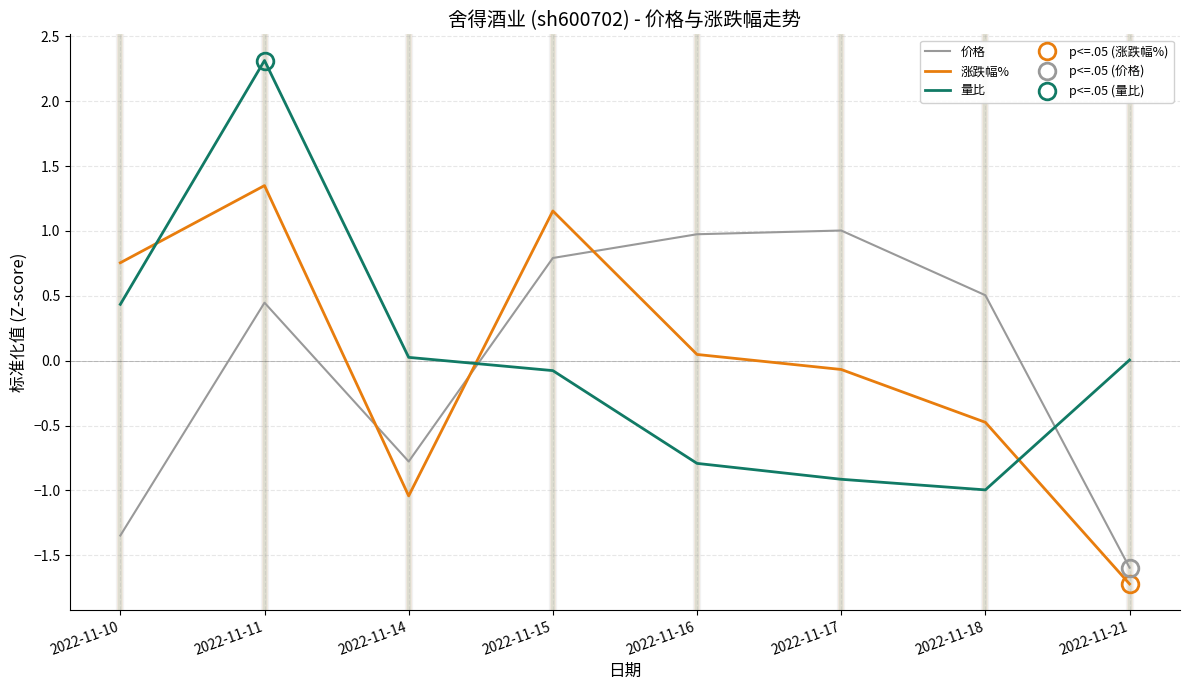

True or false: 价格 and 涨跌幅% cross at least once.

True